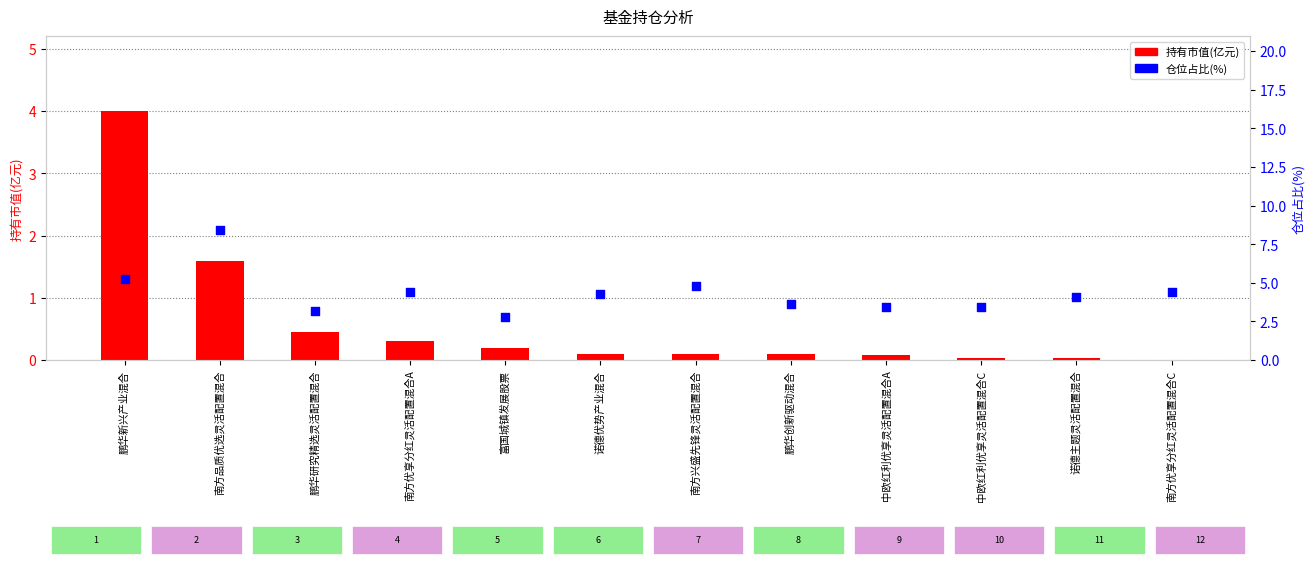

At which category is the sum across all series the highest?

南方品质优选灵活配置混合